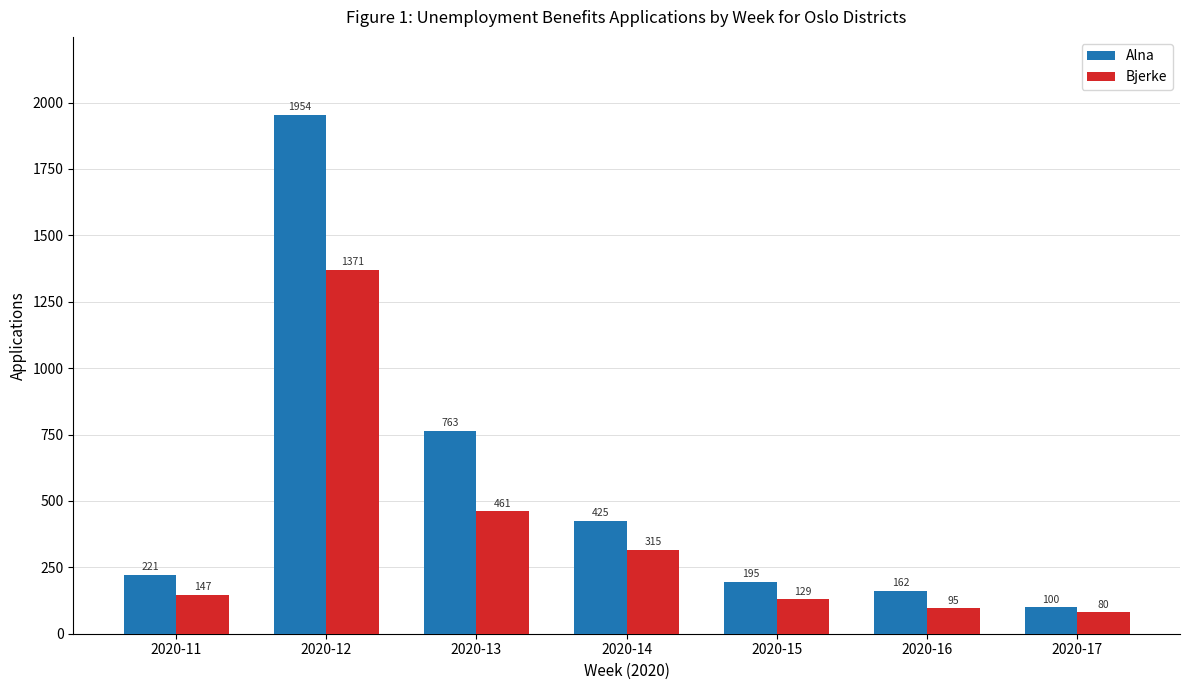

What is the lowest value of the Alna series?

100